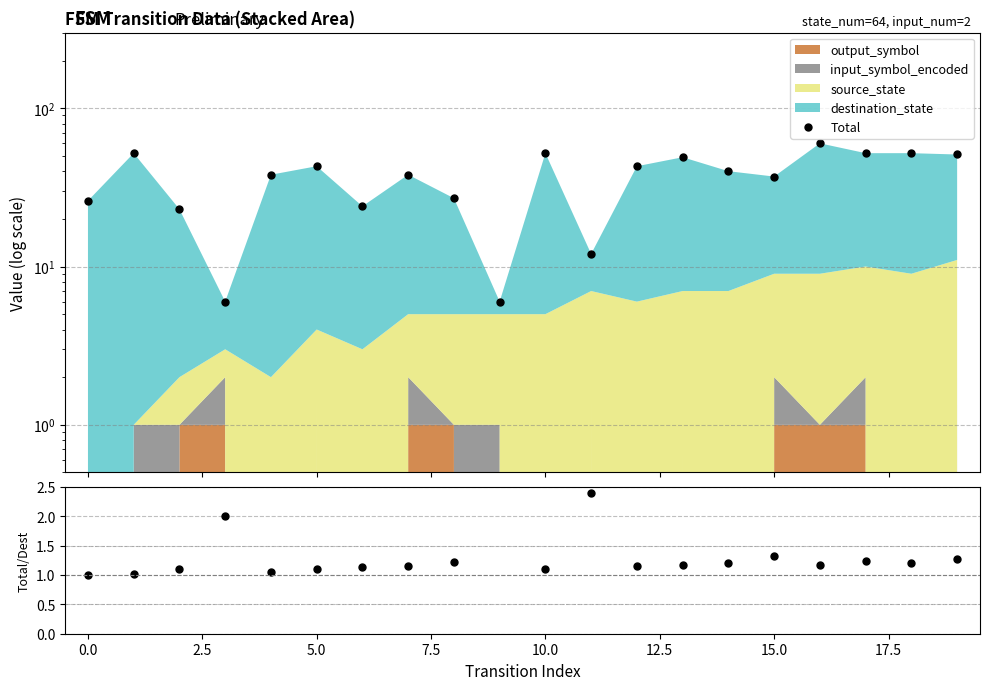

Is it true that Total equals 9.8 at 20.0?

False